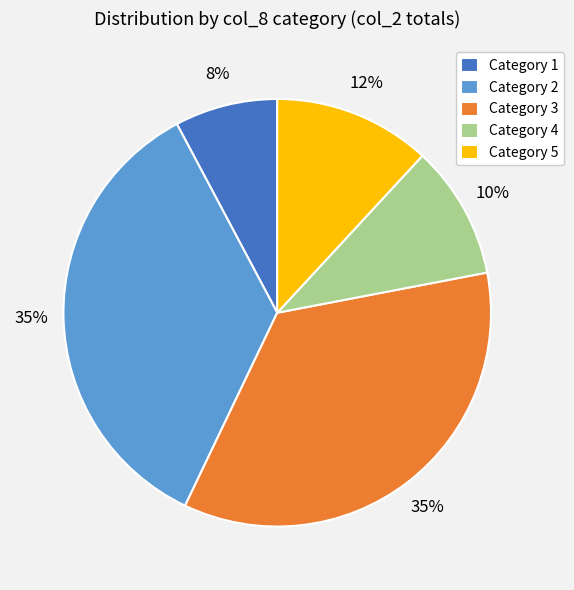

Does any single category account for the majority?

No